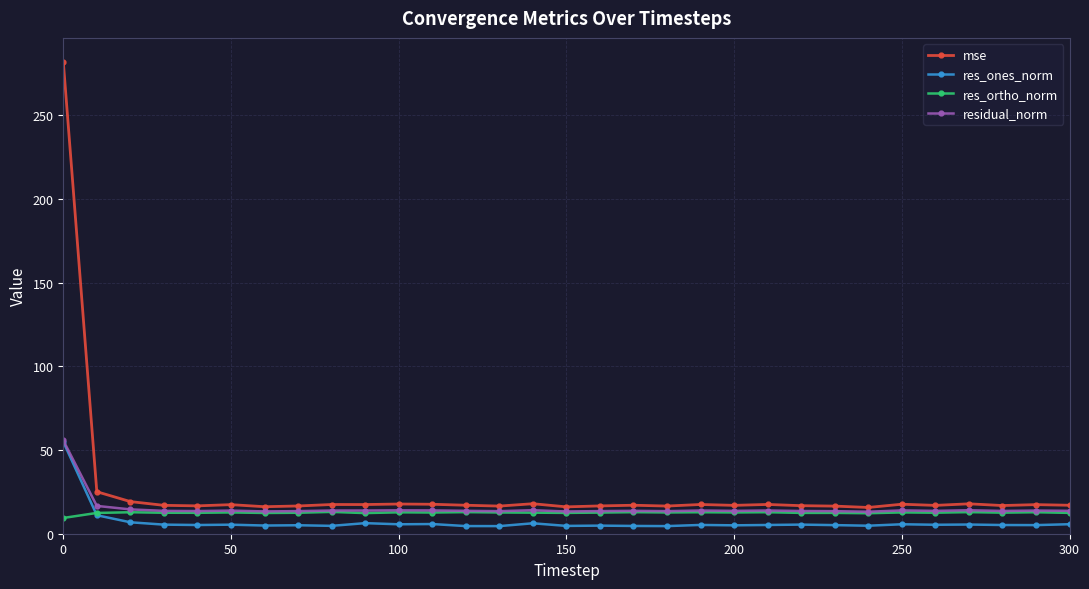

Is this an area chart (filled region under the line)?

No